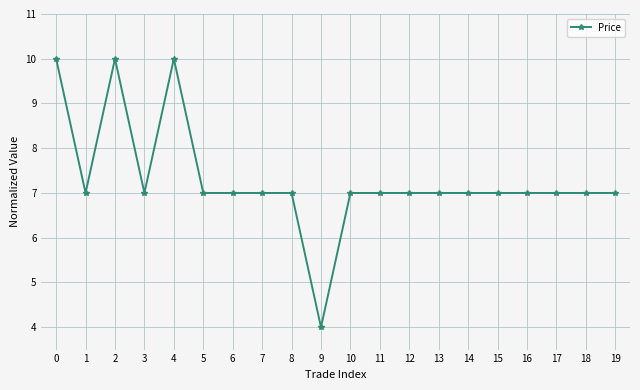

What is the maximum value shown in the chart?

10